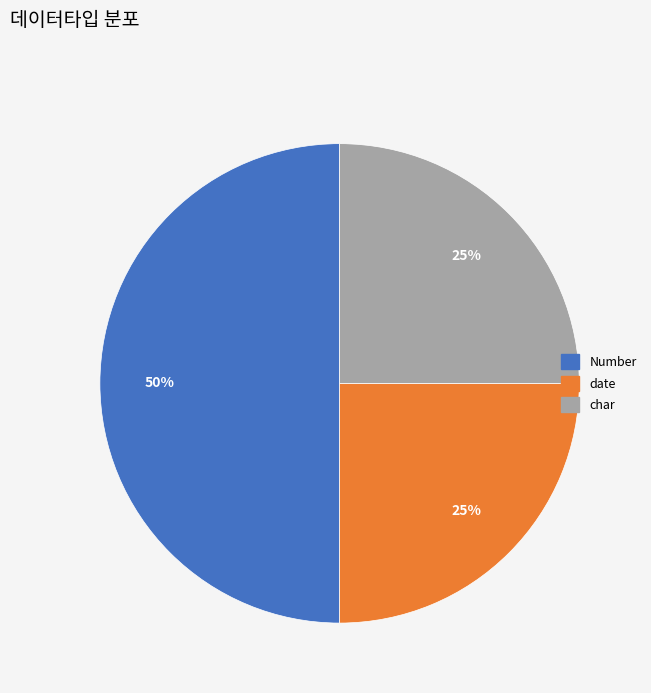

Which has a higher value, date or Number?

Number